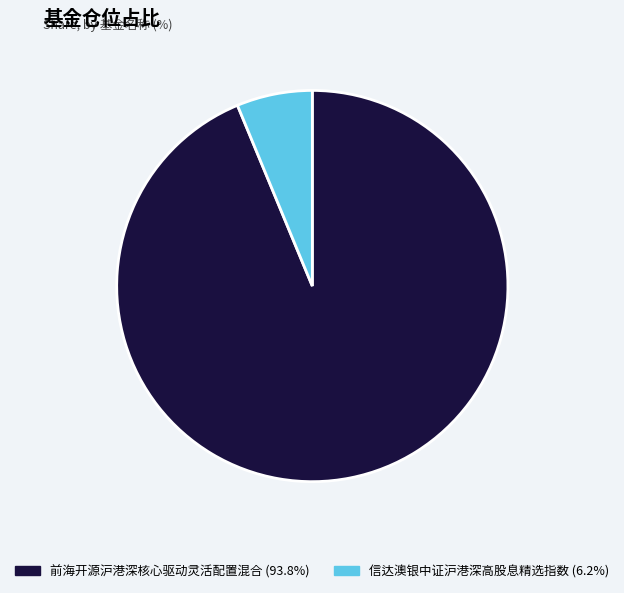

What is the smallest slice in the pie chart?

信达澳银中证沪港深高股息精选指数